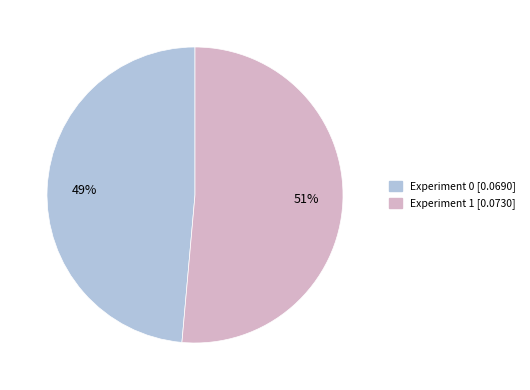

Which category has the biggest portion of the pie?

Experiment 1